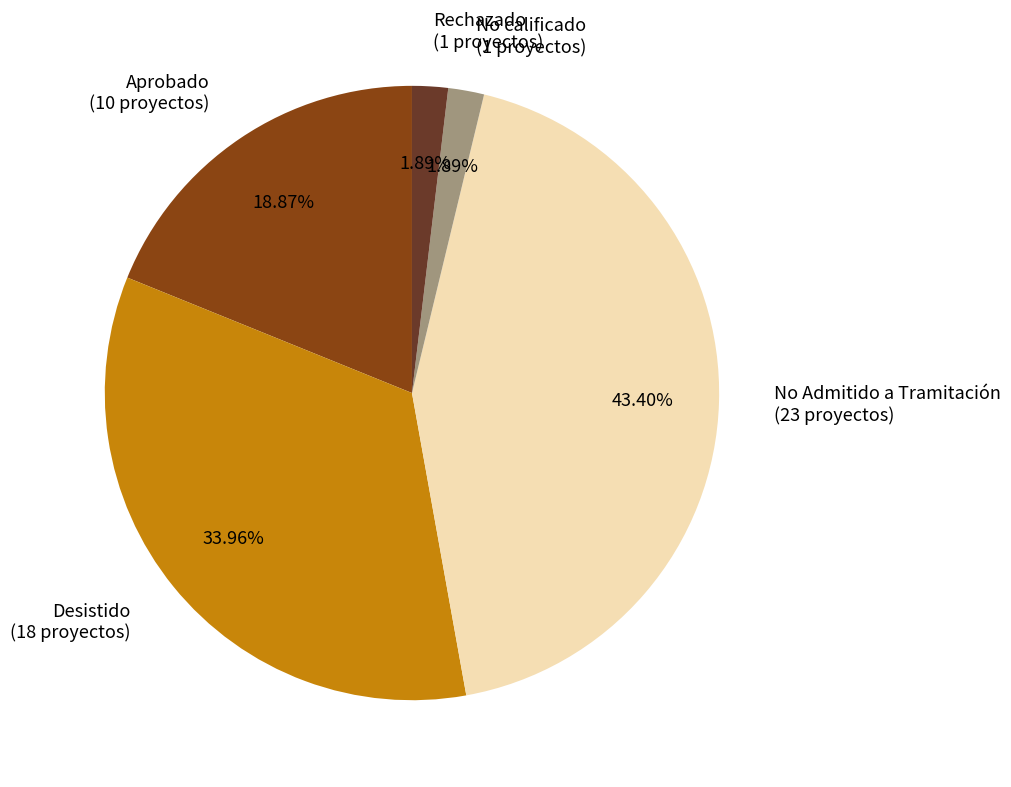

What portion of the pie excludes Rechazado?

98.1%